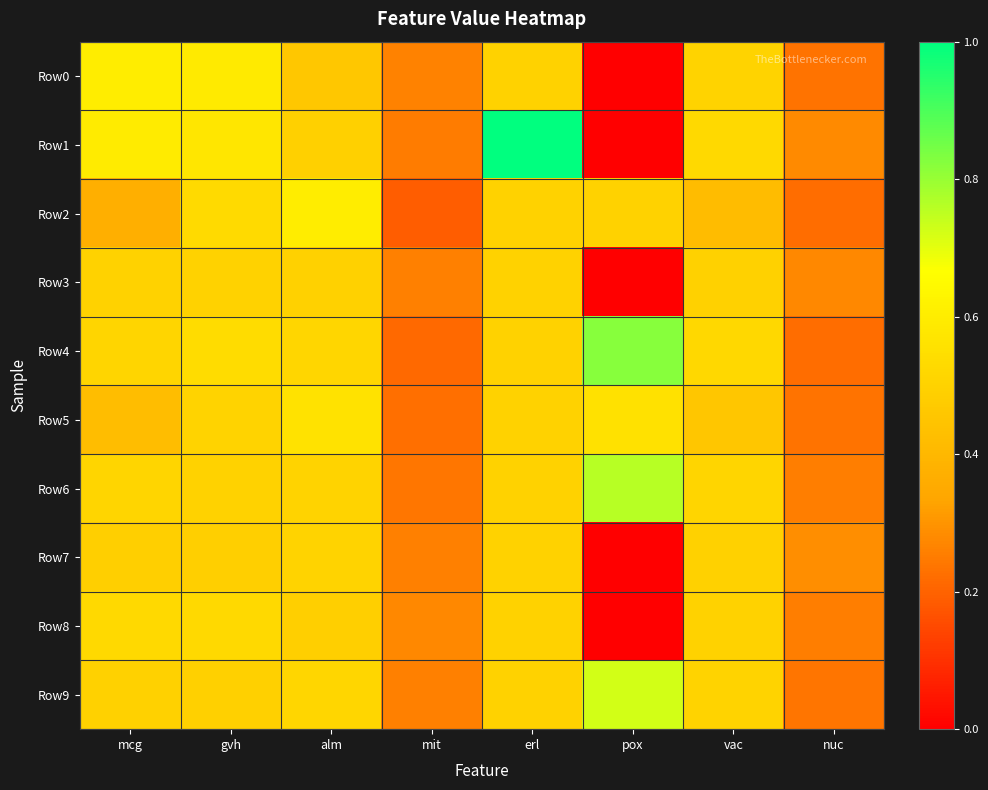

What is the difference between the highest and lowest values at alm?

0.1